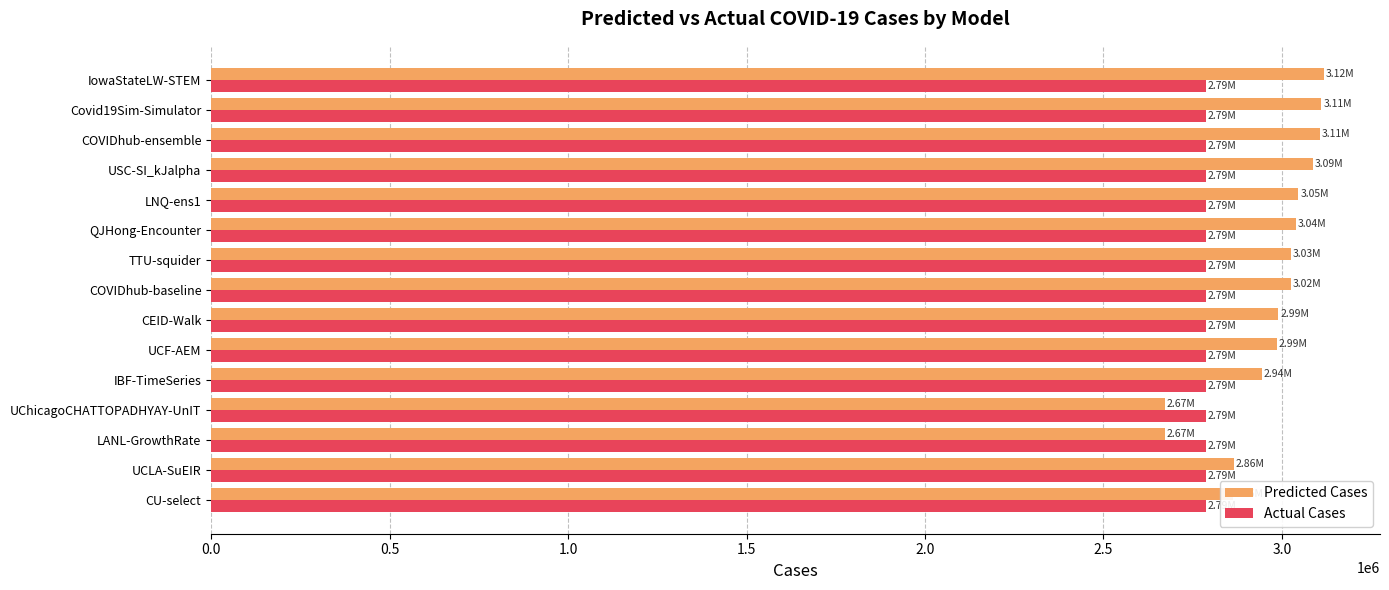

List the series in order of their overall mean, highest first.

Predicted Cases, Actual Cases